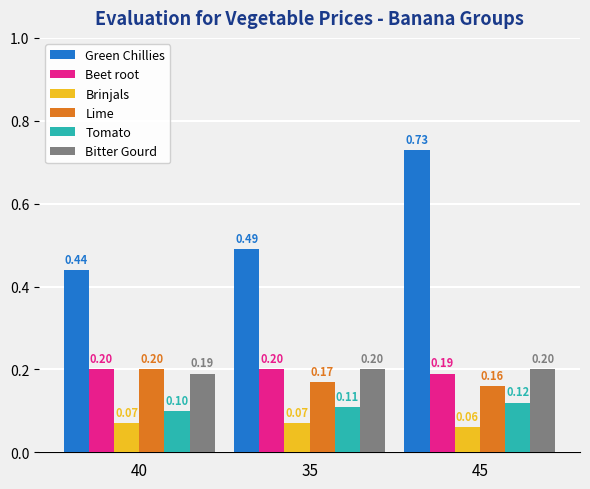

Which series has the widest spread of values?

Green Chillies